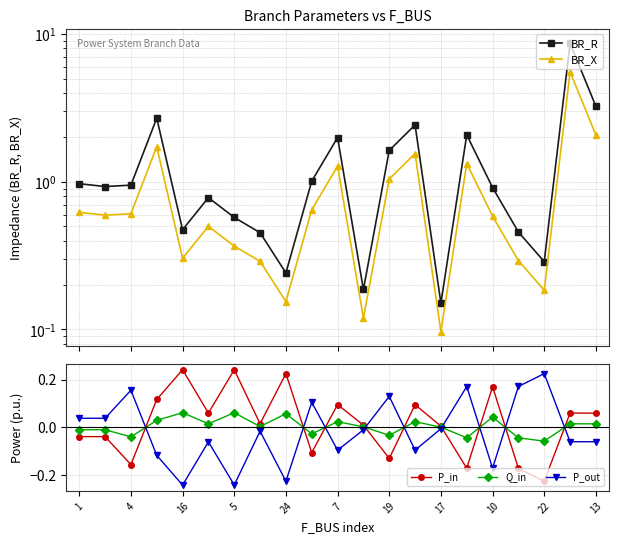

What is the sum of all BR_X values?

19.9